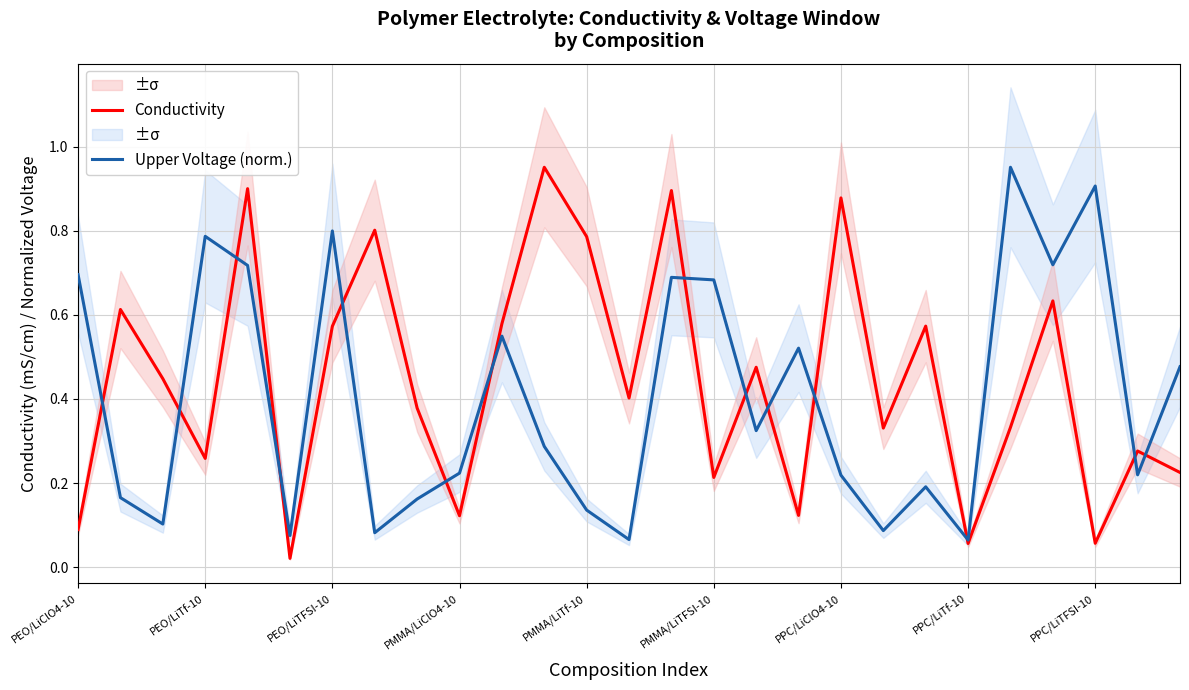

How many lines are shown in the chart?

2